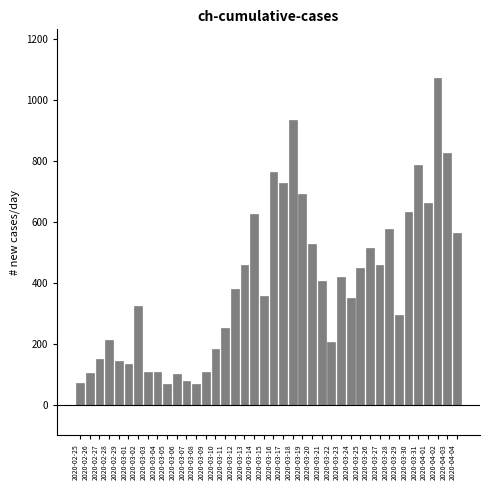

What is the difference between the second highest and minimum values?

867